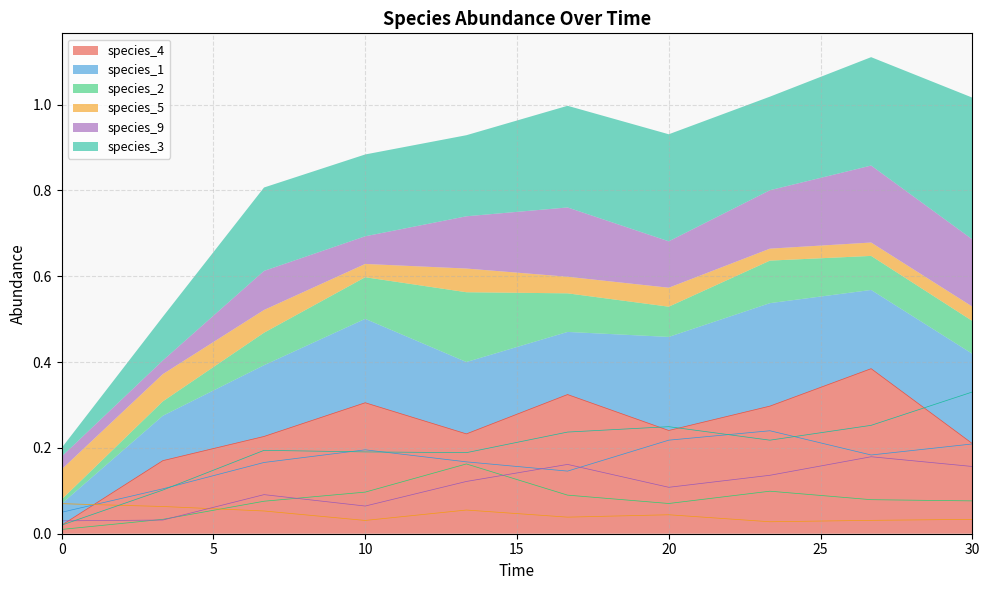

Reading left to right, transcribe all the data shown in this chart.

species_4: 0.0	0.2	0.2	0.3	0.2	0.3	0.2	0.3	0.4	0.2
species_1: 0.1	0.1	0.2	0.2	0.2	0.1	0.2	0.2	0.2	0.2
species_2: 0.0	0.0	0.1	0.1	0.2	0.1	0.1	0.1	0.1	0.1
species_5: 0.1	0.1	0.1	0.0	0.1	0.0	0.0	0.0	0.0	0.0
species_9: 0.0	0.0	0.1	0.1	0.1	0.2	0.1	0.1	0.2	0.2
species_3: 0.0	0.1	0.2	0.2	0.2	0.2	0.2	0.2	0.3	0.3